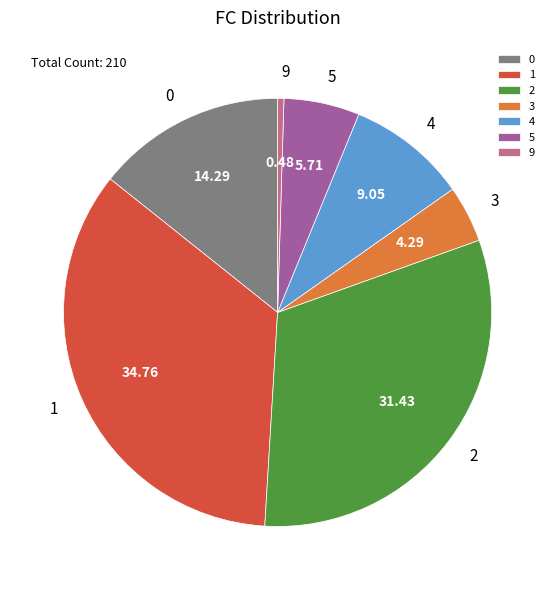

Which has a higher value, 0 or 3?

0